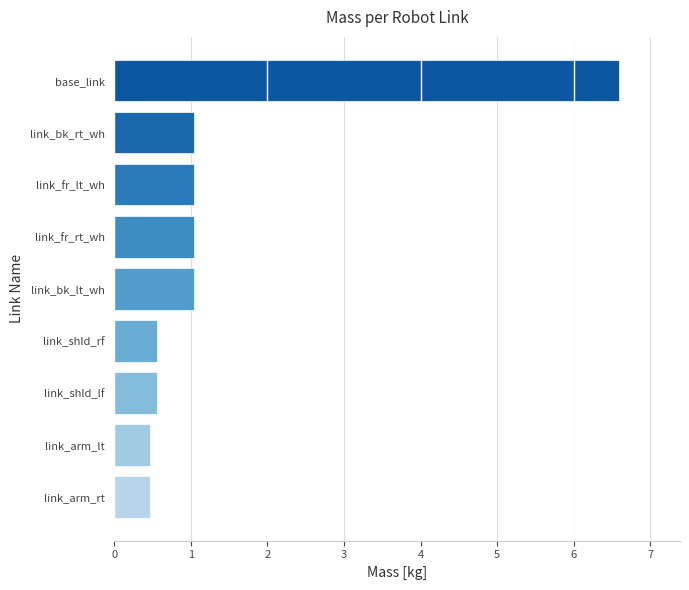

Does the chart contain any negative values?

No